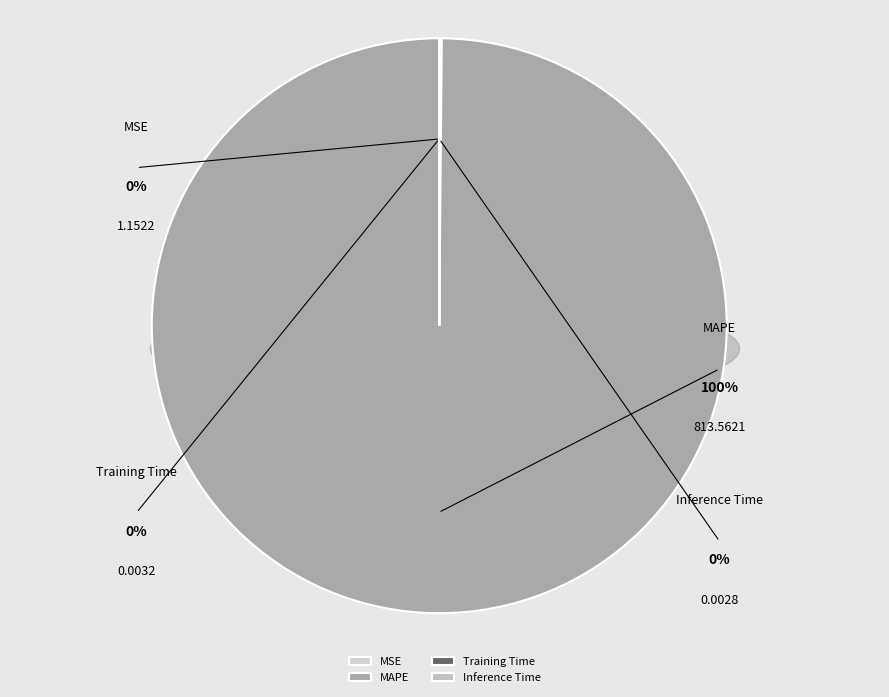

What is the total percentage of MAPE and Training Time?

99.9%